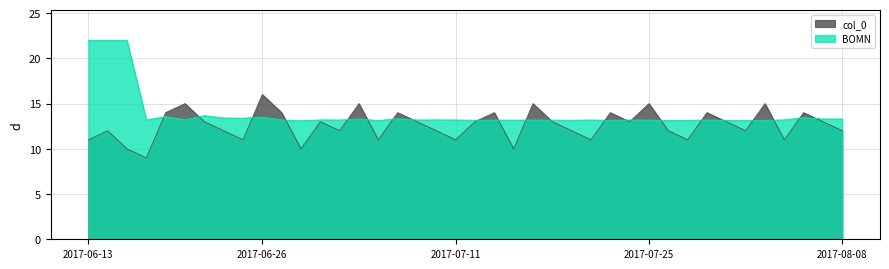

Where is the first local maximum for BOMN?

2017-06-19